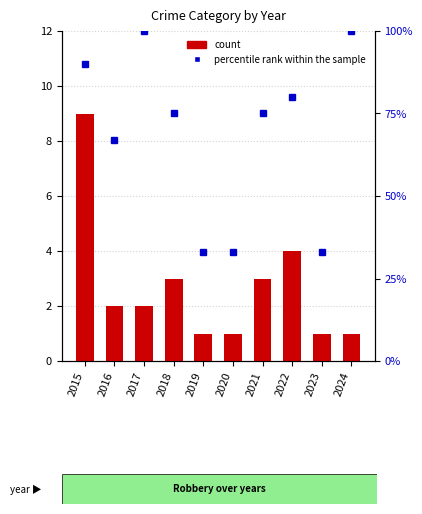

How many count values are between 1 and 3?

8